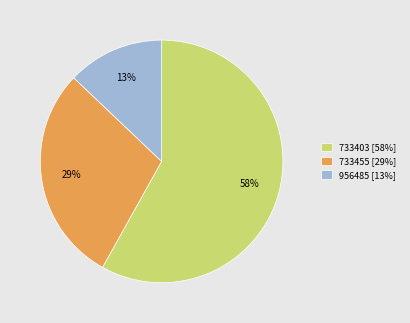

Do 956485 [13%] and 733455 [29%] together represent more than half of the pie?

No